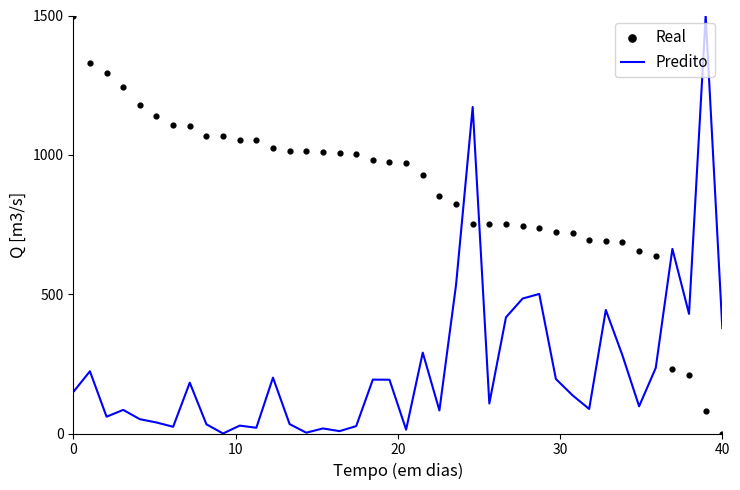

Which series contains the lowest Y value?

Predito